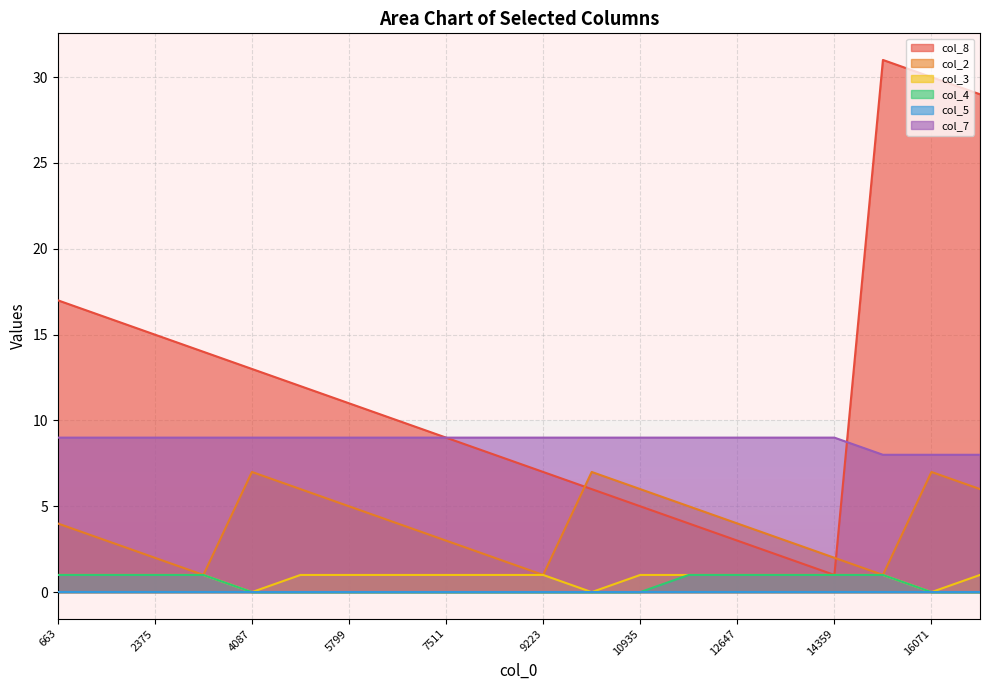

Is it true that col_8 equals 14 at 8367?

False